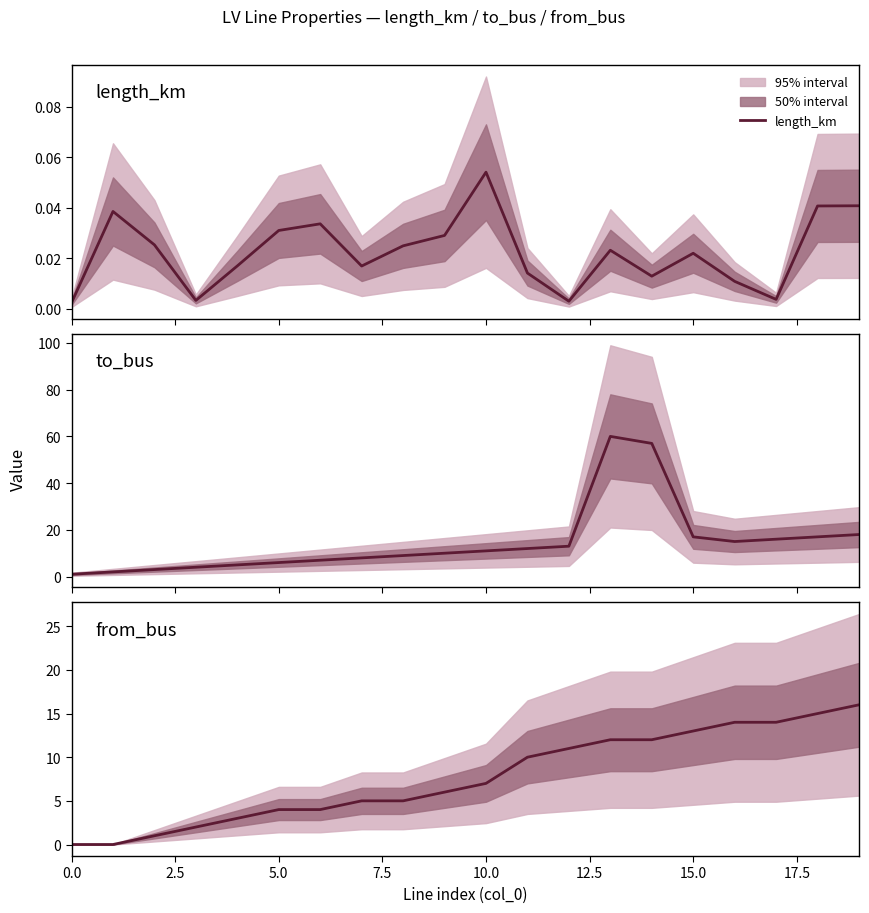

Reading left to right, list all the values displayed in this chart.

length_km: 0.0	0.0	0.0	0.0	0.0	0.0	0.0	0.0	0.0	0.0	0.1	0.0	0.0	0.0	0.0	0.0	0.0	0.0	0.0	0.0
to_bus: 1.0	2.0	3.0	4.0	5.0	6.0	7.0	8.0	9.0	10.0	11.0	12.0	13.0	60.0	57.0	17.0	15.0	16.0	17.0	18.0
from_bus: 0.0	0.0	1.0	2.0	3.0	4.0	4.0	5.0	5.0	6.0	7.0	10.0	11.0	12.0	12.0	13.0	14.0	14.0	15.0	16.0